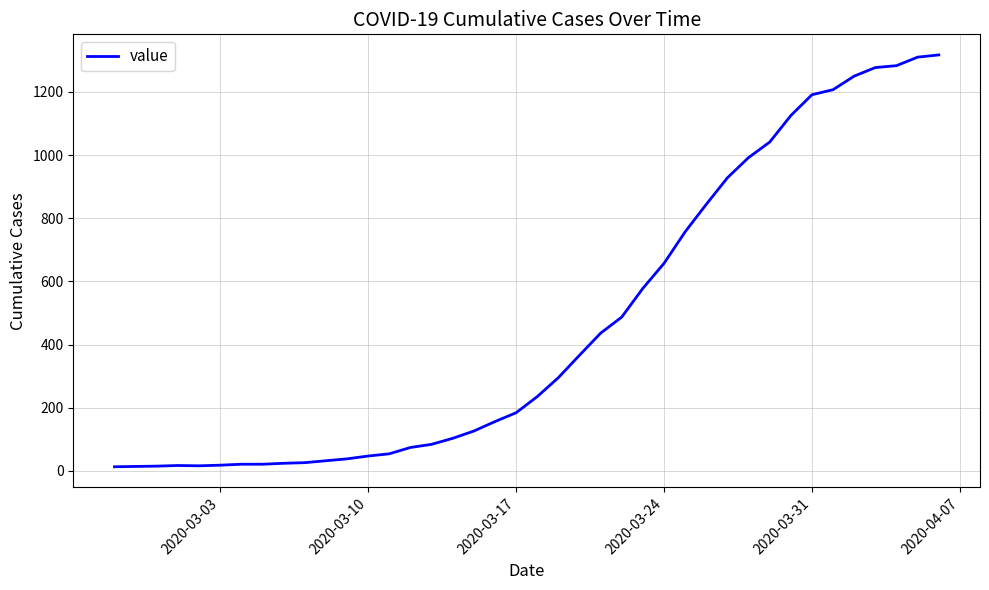

What is the greatest value displayed?

1317